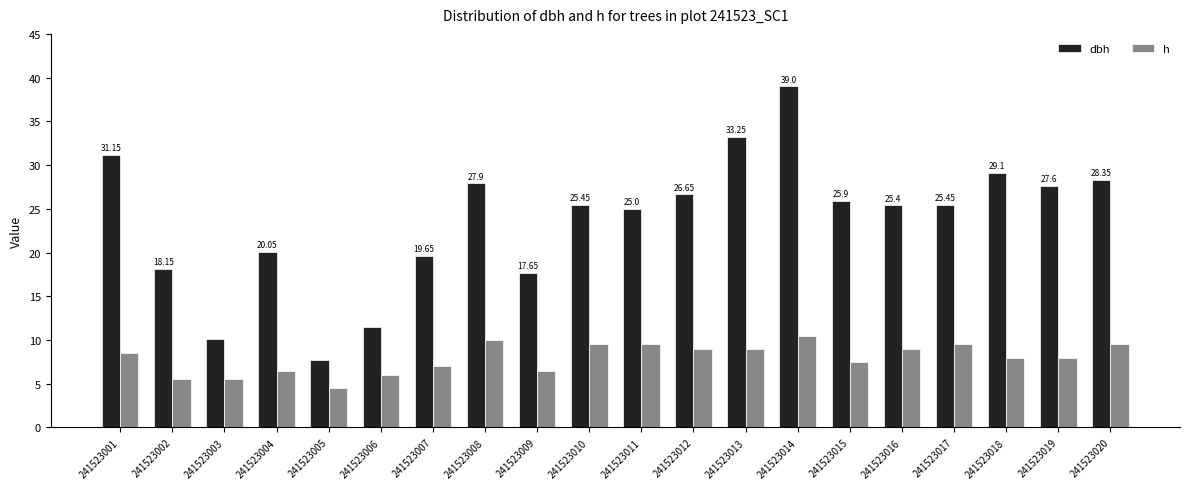

What is the value of the dbh bar at the 16th from the left?

25.4